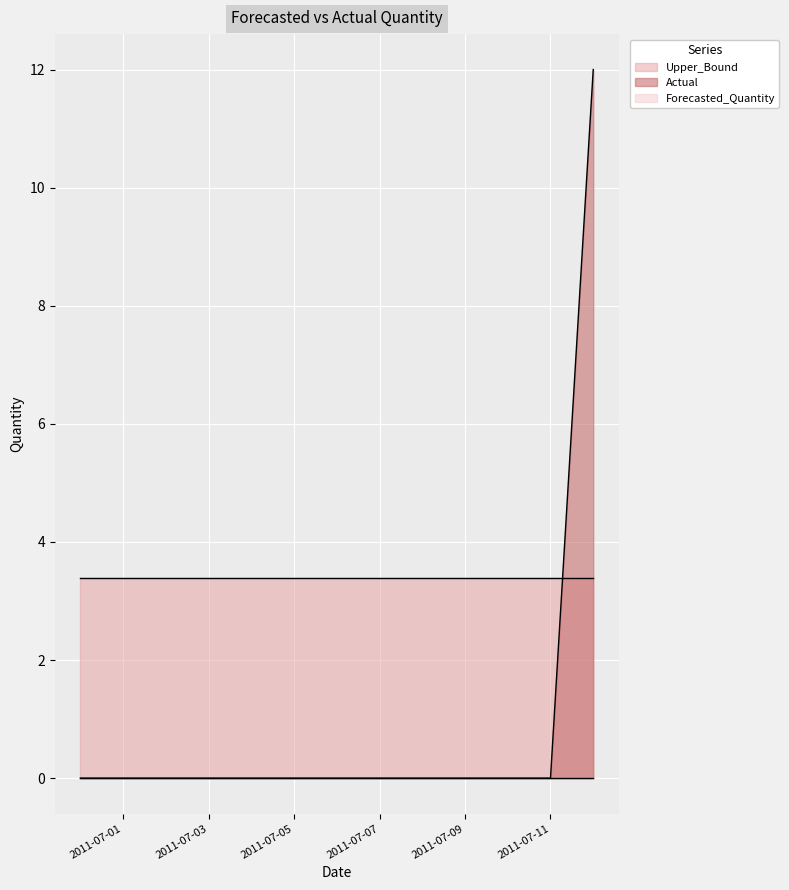

At 2011-06-30, list the series in order from largest to smallest.

Upper_Bound, Actual, Forecasted_Quantity